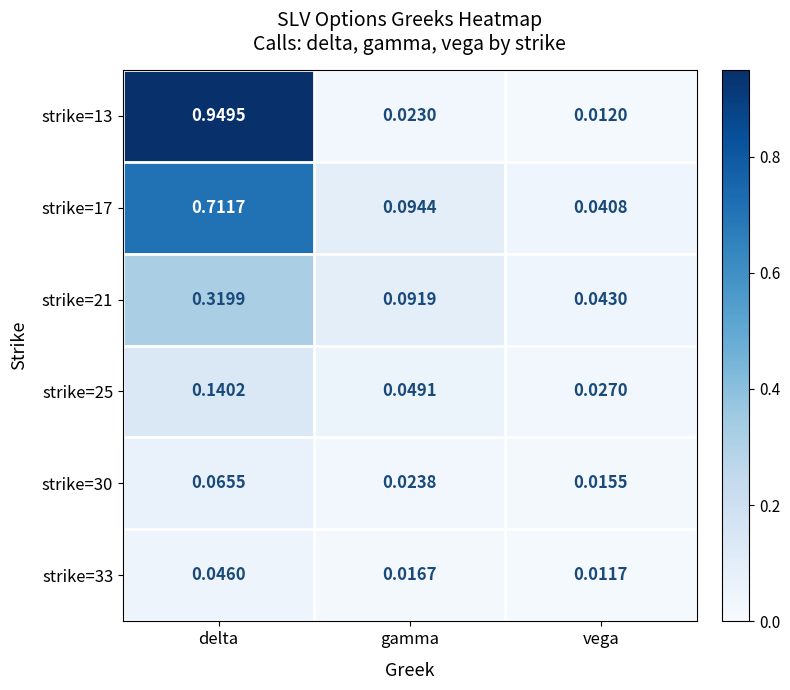

Where is strike=13 nearest to the value 0?

vega